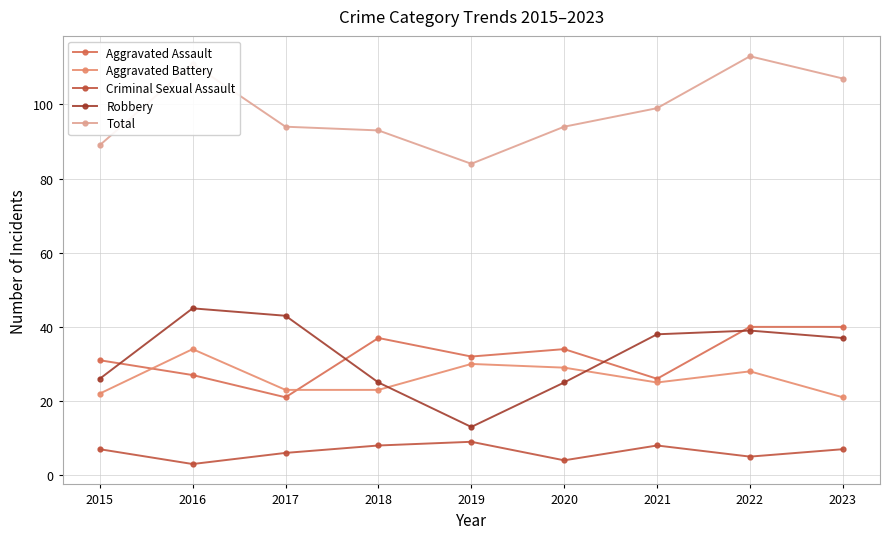

Which series has the widest spread of values?

Robbery